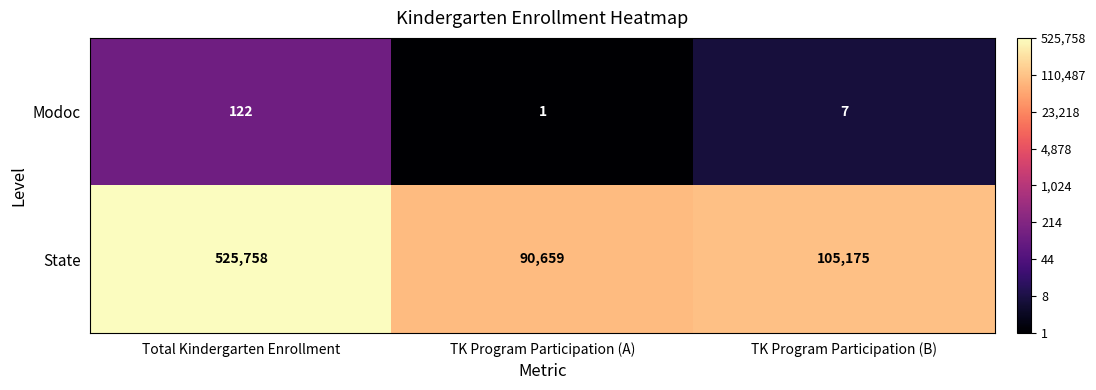

Which series has the largest total across all categories?

State